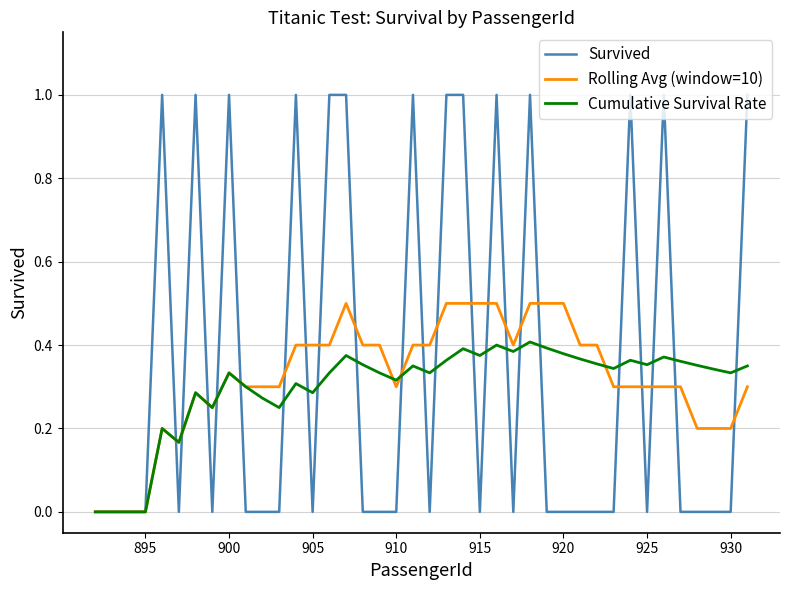

List the series in order of their peak value, lowest first.

Cumulative Survival Rate, Rolling Avg (window=10), Survived